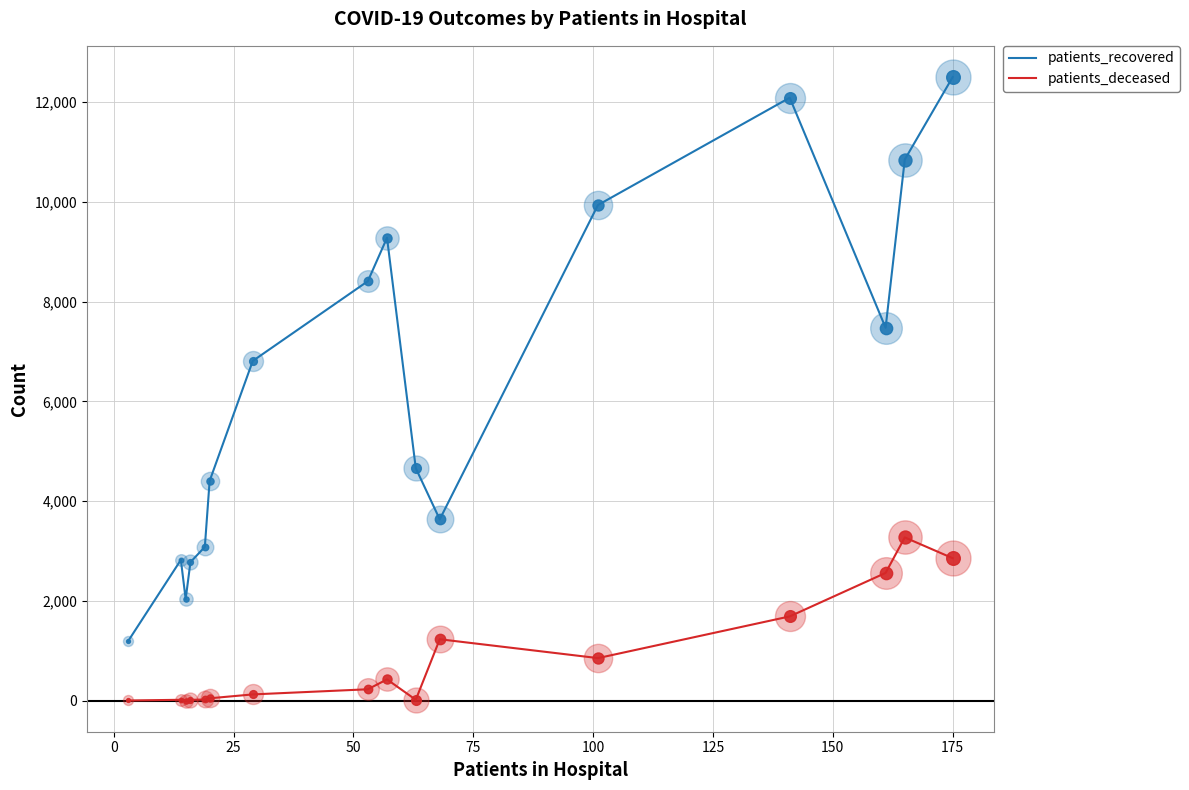

What is the difference between the maximum and minimum values in the patients_deceased series?

3271